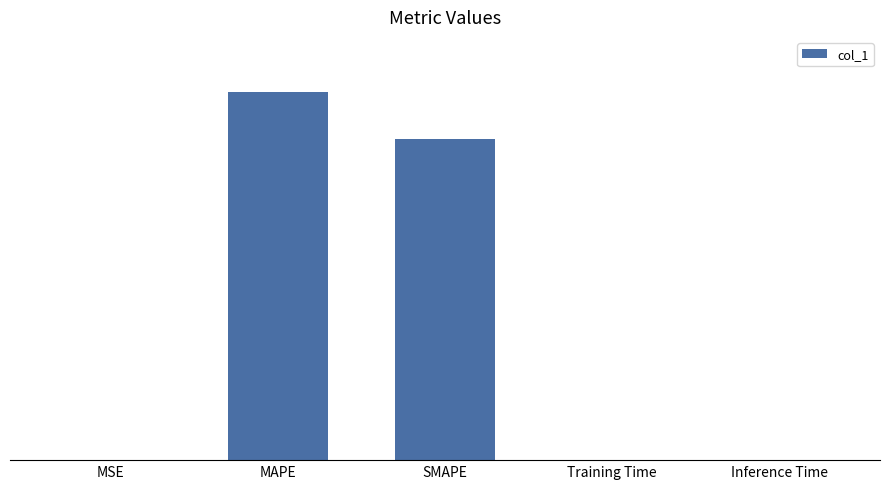

Which has a higher value, Training Time or Inference Time?

Inference Time